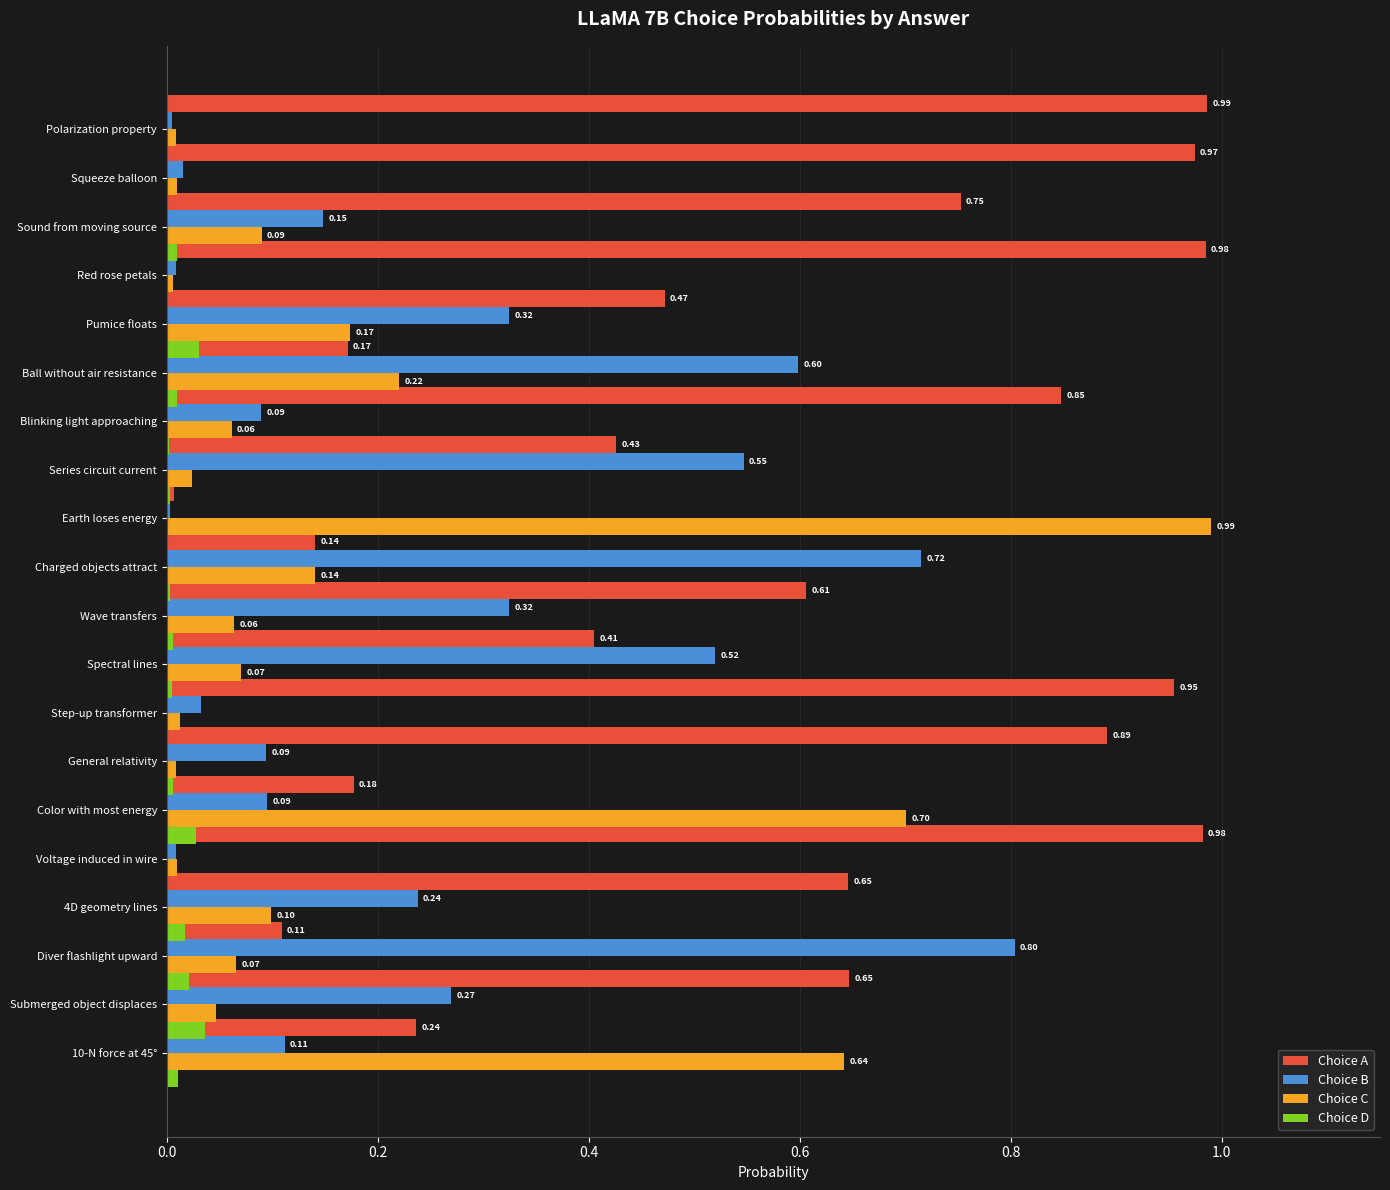

At 9, list the series in order from largest to smallest.

Choice A, Choice B, Choice C, Choice D